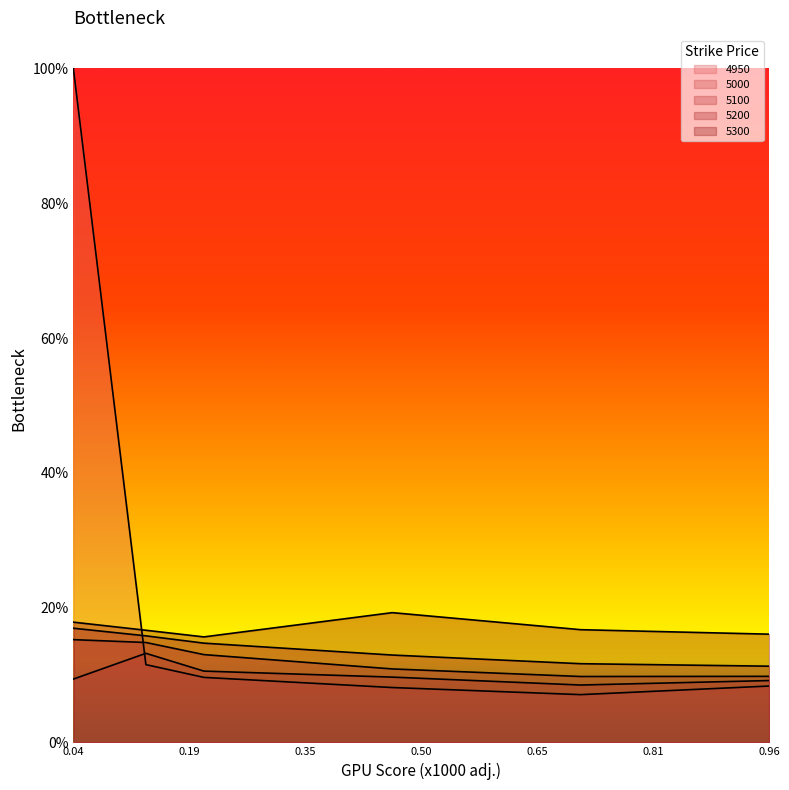

What are all the series names shown in the legend?

4950, 5000, 5100, 5200, 5300